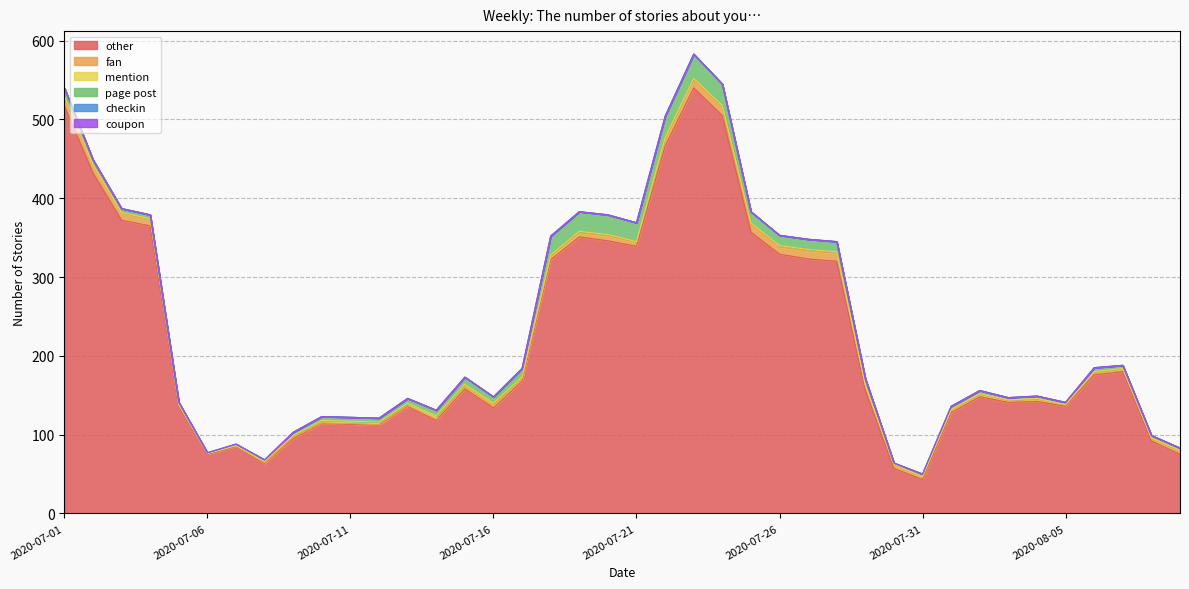

Reading left to right, what are all the values shown in this chart?

other: 2020-07-01=517	2020-07-02=432	2020-07-03=372	2020-07-04=365	2020-07-05=136	2020-07-06=75	2020-07-07=85	2020-07-08=63	2020-07-09=95	2020-07-10=114	2020-07-11=113	2020-07-12=112	2020-07-13=136	2020-07-14=118	2020-07-15=158	2020-07-16=134	2020-07-17=168	2020-07-18=322	2020-07-19=351	2020-07-20=346	2020-07-21=339	2020-07-22=466	2020-07-23=540	2020-07-24=505	2020-07-25=357	2020-07-26=329	2020-07-27=323	2020-07-28=320	2020-07-29=156	2020-07-30=57	2020-07-31=43	2020-08-01=128	2020-08-02=148	2020-08-03=141	2020-08-04=142	2020-08-05=136	2020-08-06=176	2020-08-07=180	2020-08-08=92	2020-08-09=75
fan: 2020-07-01=12	2020-07-02=11	2020-07-03=10	2020-07-04=9	2020-07-05=2	2020-07-06=1	2020-07-07=1	2020-07-08=1	2020-07-09=2	2020-07-10=1	2020-07-11=1	2020-07-12=1	2020-07-13=1	2020-07-14=2	2020-07-15=3	2020-07-16=3	2020-07-17=3	2020-07-18=4	2020-07-19=5	2020-07-20=6	2020-07-21=5	2020-07-22=9	2020-07-23=10	2020-07-24=11	2020-07-25=10	2020-07-26=9	2020-07-27=10	2020-07-28=10	2020-07-29=6	2020-07-30=4	2020-07-31=3	2020-08-01=3	2020-08-02=3	2020-08-03=2	2020-08-04=3	2020-08-05=2	2020-08-06=3	2020-08-07=3	2020-08-08=3	2020-08-09=4
mention: 2020-07-01=1	2020-07-02=0	2020-07-03=0	2020-07-04=0	2020-07-05=0	2020-07-06=0	2020-07-07=0	2020-07-08=2	2020-07-09=2	2020-07-10=3	2020-07-11=3	2020-07-12=3	2020-07-13=3	2020-07-14=4	2020-07-15=3	2020-07-16=3	2020-07-17=2	2020-07-18=2	2020-07-19=2	2020-07-20=2	2020-07-21=1	2020-07-22=2	2020-07-23=2	2020-07-24=2	2020-07-25=2	2020-07-26=2	2020-07-27=2	2020-07-28=2	2020-07-29=1	2020-07-30=1	2020-07-31=1	2020-08-01=1	2020-08-02=1	2020-08-03=1	2020-08-04=1	2020-08-05=0	2020-08-06=1	2020-08-07=1	2020-08-08=1	2020-08-09=1
page post: 2020-07-01=10	2020-07-02=6	2020-07-03=5	2020-07-04=5	2020-07-05=3	2020-07-06=1	2020-07-07=2	2020-07-08=2	2020-07-09=4	2020-07-10=5	2020-07-11=5	2020-07-12=5	2020-07-13=6	2020-07-14=7	2020-07-15=9	2020-07-16=8	2020-07-17=11	2020-07-18=24	2020-07-19=25	2020-07-20=25	2020-07-21=24	2020-07-22=27	2020-07-23=31	2020-07-24=27	2020-07-25=14	2020-07-26=13	2020-07-27=13	2020-07-28=13	2020-07-29=8	2020-07-30=2	2020-07-31=3	2020-08-01=4	2020-08-02=4	2020-08-03=3	2020-08-04=3	2020-08-05=3	2020-08-06=5	2020-08-07=4	2020-08-08=3	2020-08-09=3
checkin: 2020-07-01=0	2020-07-02=0	2020-07-03=0	2020-07-04=0	2020-07-05=0	2020-07-06=0	2020-07-07=0	2020-07-08=0	2020-07-09=0	2020-07-10=0	2020-07-11=0	2020-07-12=0	2020-07-13=0	2020-07-14=0	2020-07-15=0	2020-07-16=0	2020-07-17=0	2020-07-18=0	2020-07-19=0	2020-07-20=0	2020-07-21=0	2020-07-22=0	2020-07-23=0	2020-07-24=0	2020-07-25=0	2020-07-26=0	2020-07-27=0	2020-07-28=0	2020-07-29=0	2020-07-30=0	2020-07-31=0	2020-08-01=0	2020-08-02=0	2020-08-03=0	2020-08-04=0	2020-08-05=0	2020-08-06=0	2020-08-07=0	2020-08-08=0	2020-08-09=0
coupon: 2020-07-01=0	2020-07-02=0	2020-07-03=0	2020-07-04=0	2020-07-05=0	2020-07-06=0	2020-07-07=0	2020-07-08=0	2020-07-09=0	2020-07-10=0	2020-07-11=0	2020-07-12=0	2020-07-13=0	2020-07-14=0	2020-07-15=0	2020-07-16=0	2020-07-17=0	2020-07-18=0	2020-07-19=0	2020-07-20=0	2020-07-21=0	2020-07-22=0	2020-07-23=0	2020-07-24=0	2020-07-25=0	2020-07-26=0	2020-07-27=0	2020-07-28=0	2020-07-29=0	2020-07-30=0	2020-07-31=0	2020-08-01=0	2020-08-02=0	2020-08-03=0	2020-08-04=0	2020-08-05=0	2020-08-06=0	2020-08-07=0	2020-08-08=0	2020-08-09=0